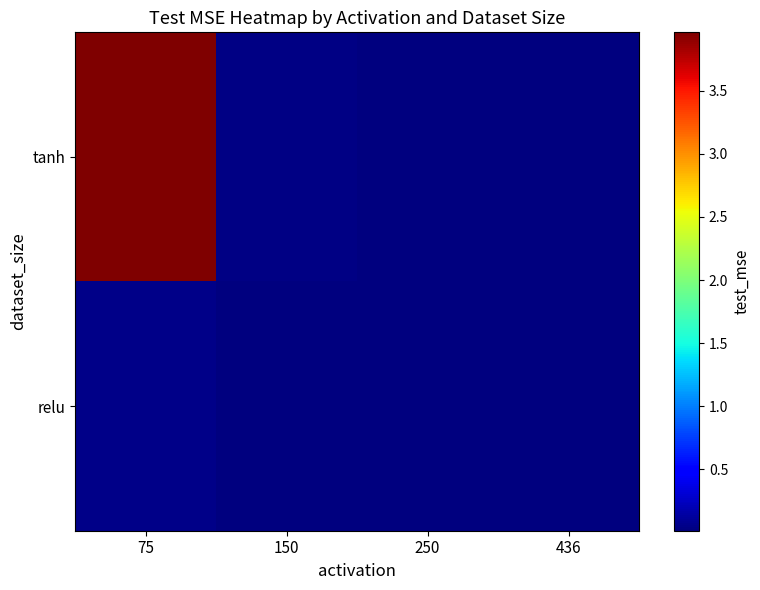

Which series changed the most between 75 and 150?

tanh